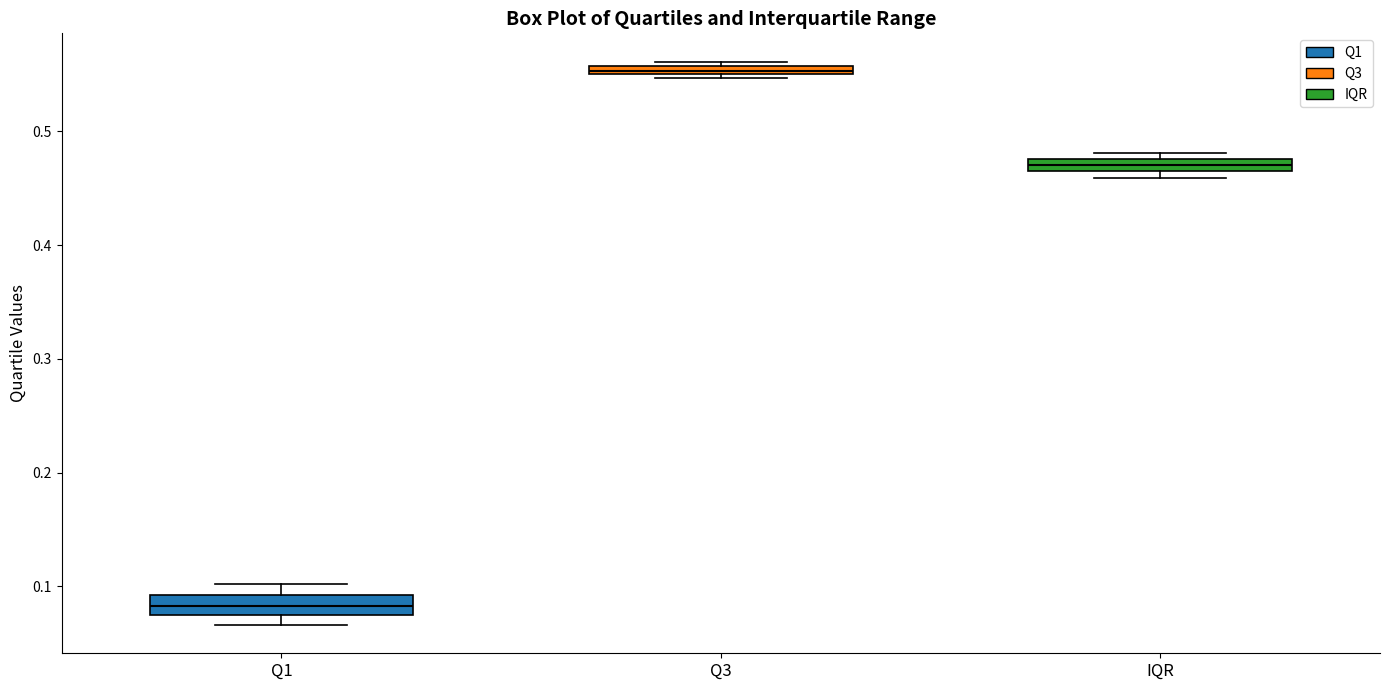

Which box has the lowest median line?

Q1